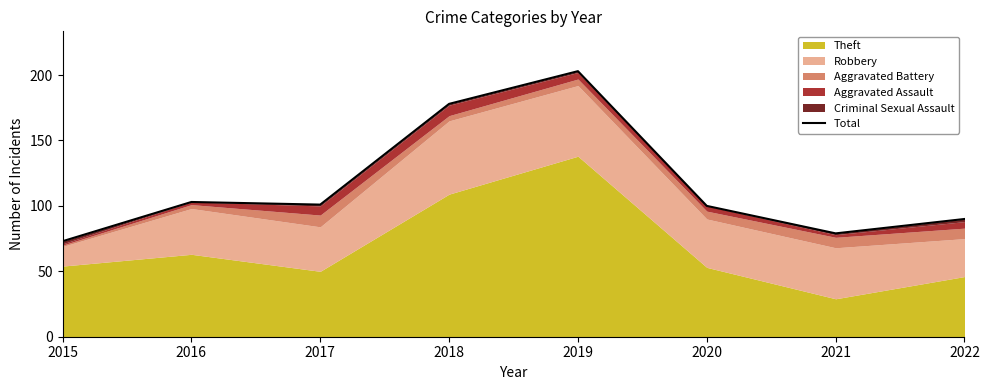

Reading right to left, transcribe all the data shown in this chart.

90	79	100	203	178	101	103	73